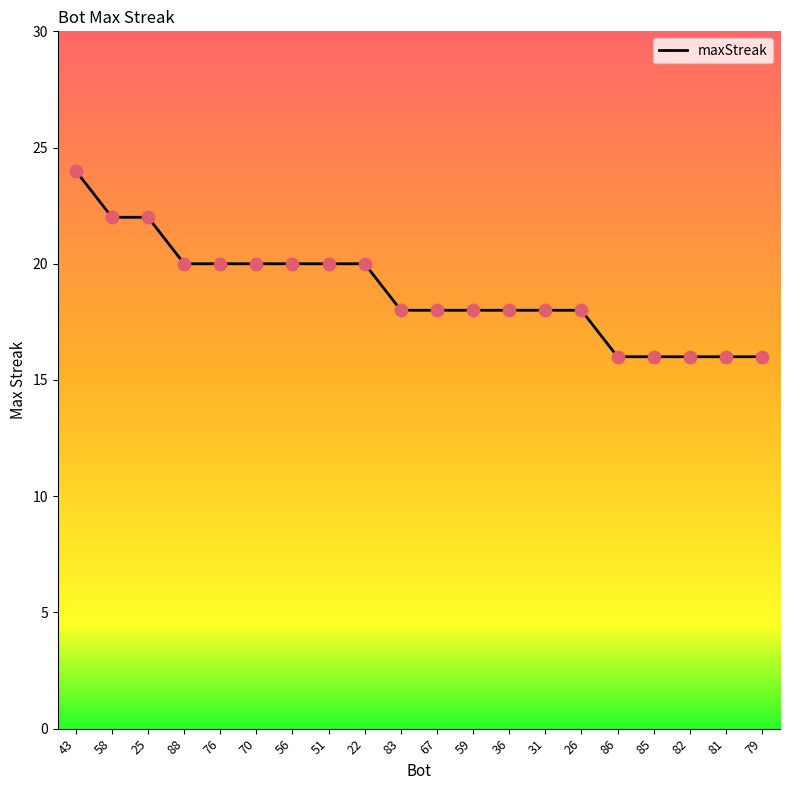

What is the ratio of the value at 22 to the value at 26?

1.1